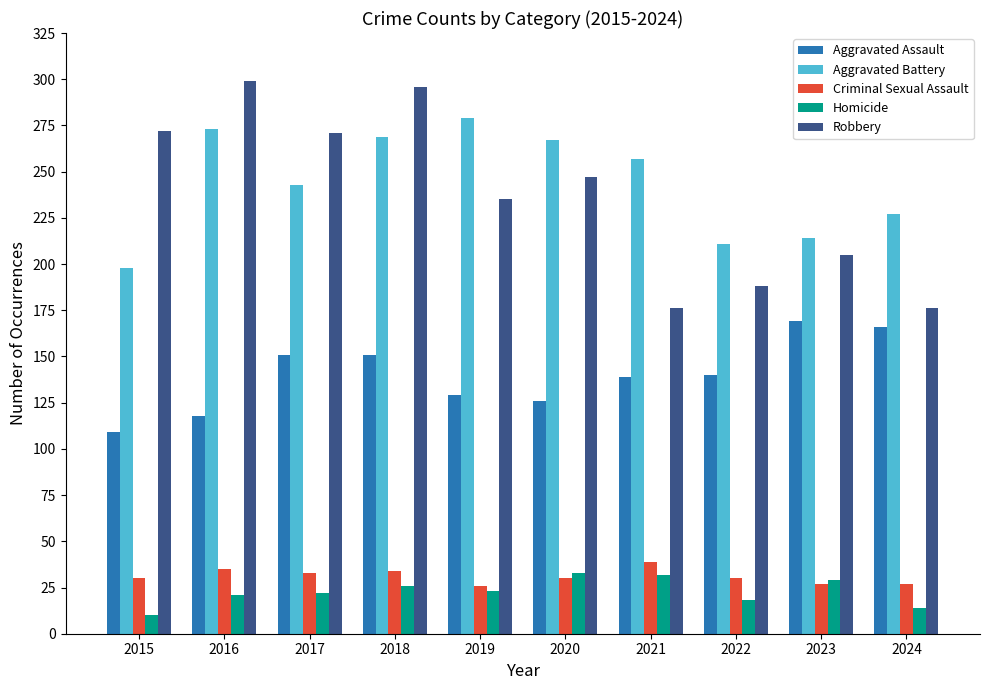

What is the difference between the maximum and minimum values in the Criminal Sexual Assault series?

13